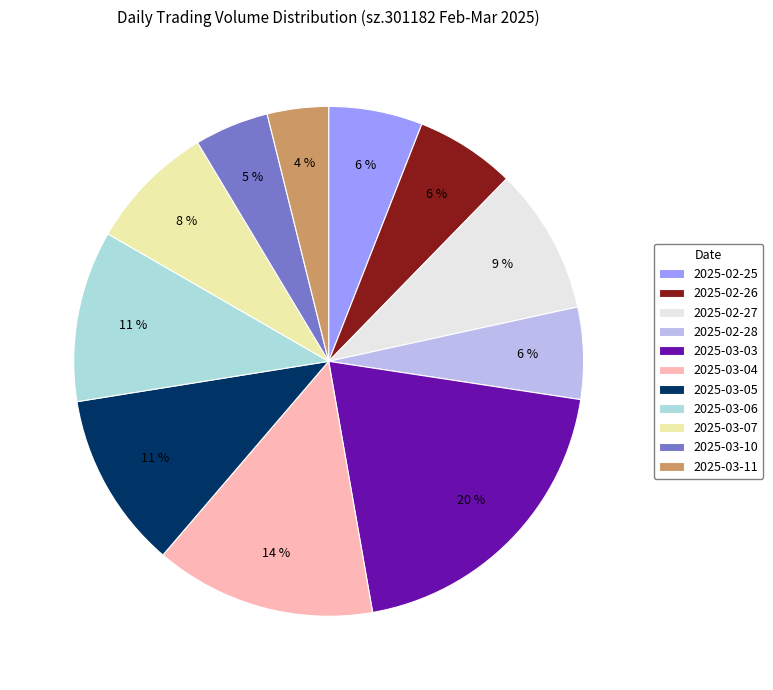

Approximately how many times larger is the value at 2025-02-25 compared to 2025-03-06?

0.5